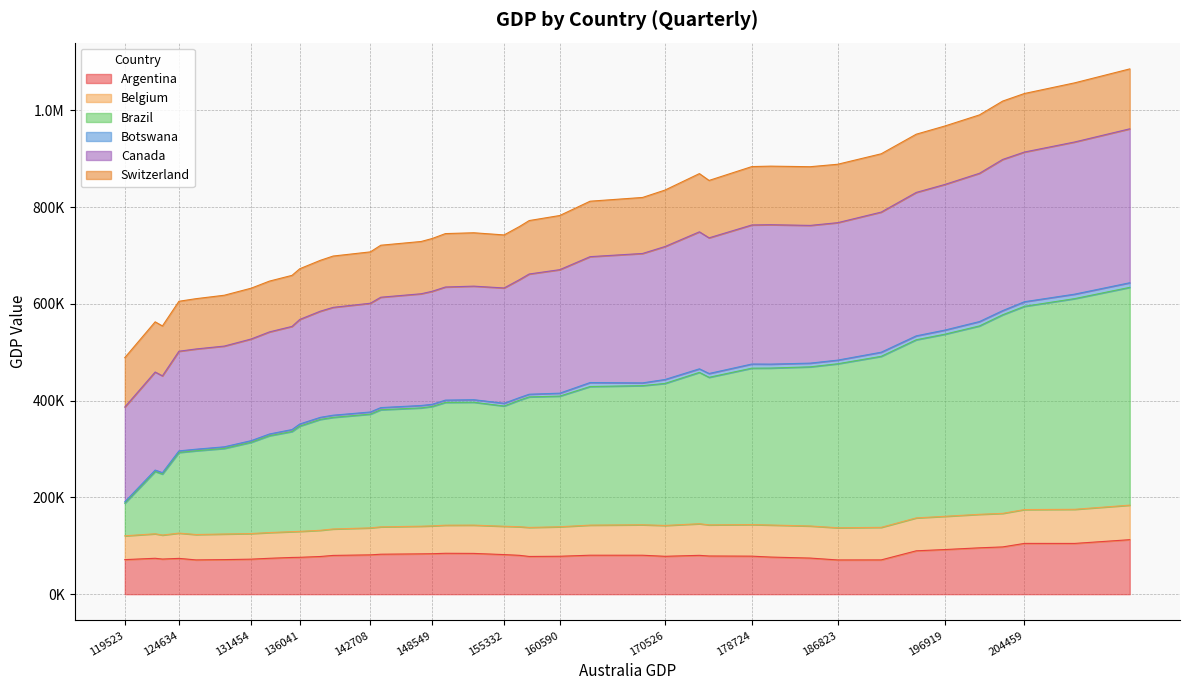

What is the spread (max minus min) of values at 1996Q1?

572957.1